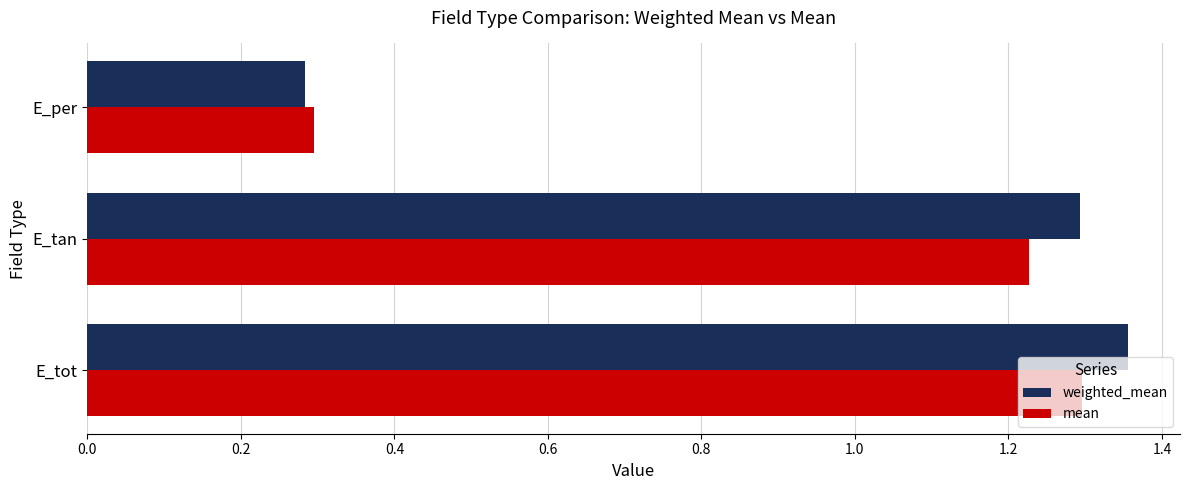

How many distinct data groups are displayed?

2